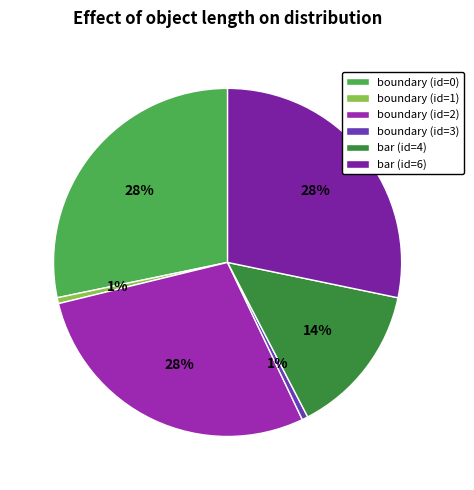

How much of the chart is everything except boundary (id=2)?

71.7%